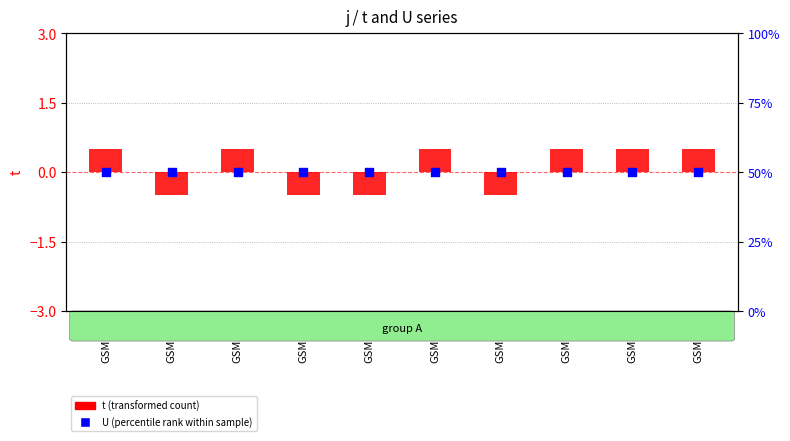

What is the total value across all series at GSM508?

50.5